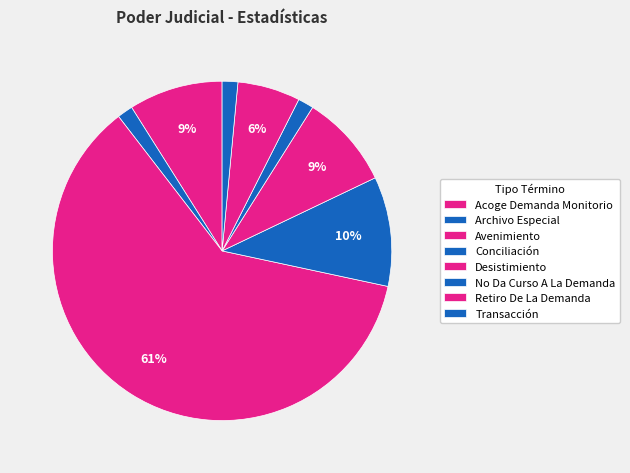

What is the majority slice?

Avenimiento